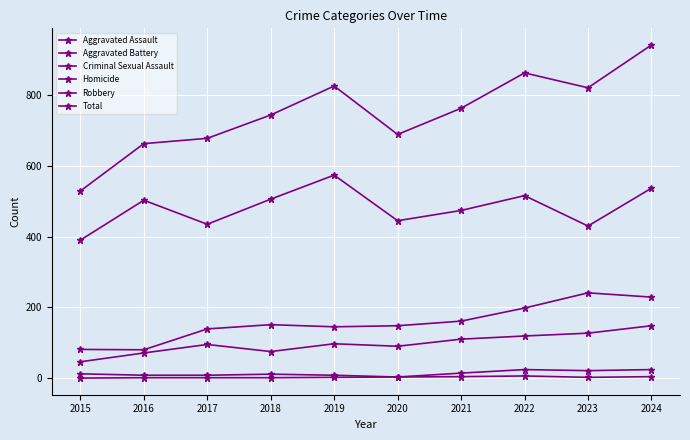

How many lines are shown in the chart?

6